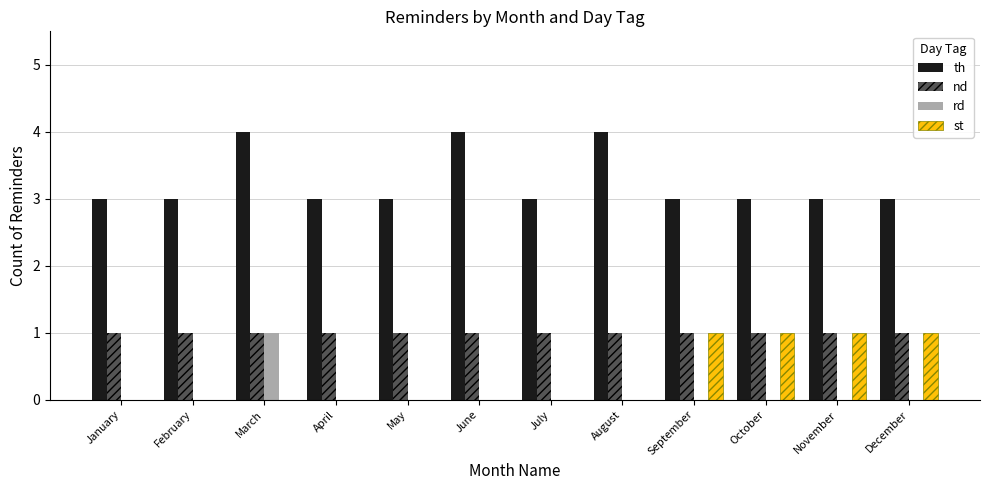

Reading right to left, what are all the values shown in this chart?

th: 3	3	3	3	4	3	4	3	3	4	3	3
nd: 1	1	1	1	1	1	1	1	1	1	1	1
rd: 0	0	0	0	0	0	0	0	0	1	0	0
st: 1	1	1	1	0	0	0	0	0	0	0	0